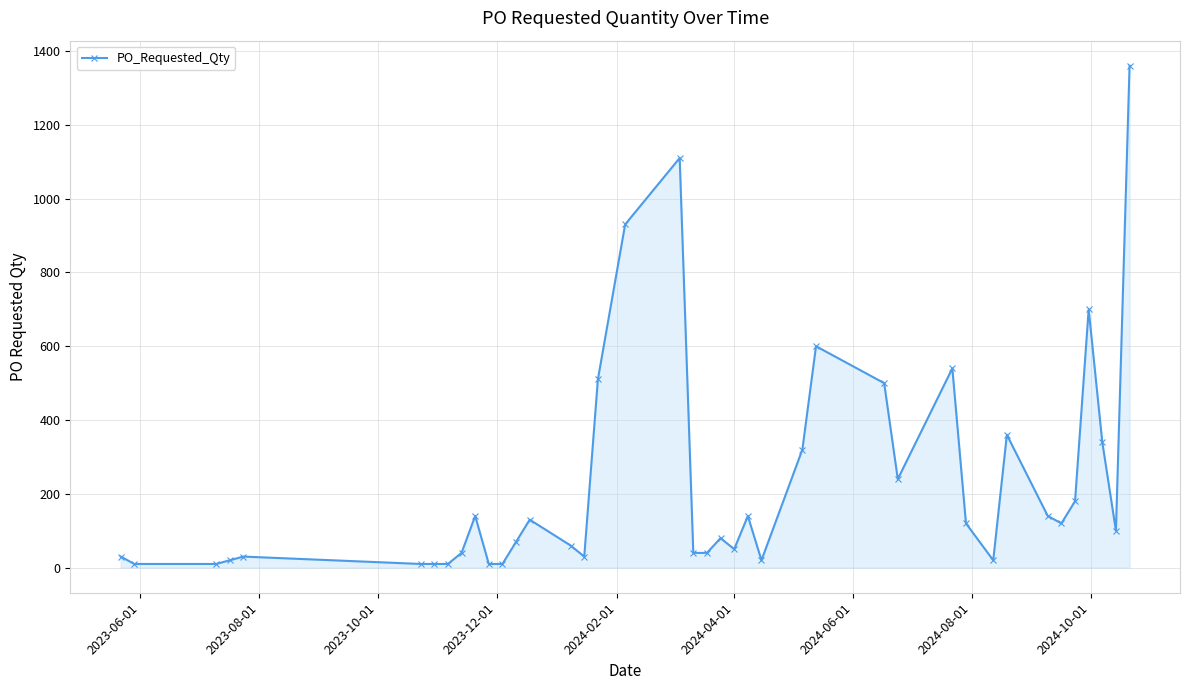

What is the average value?

230